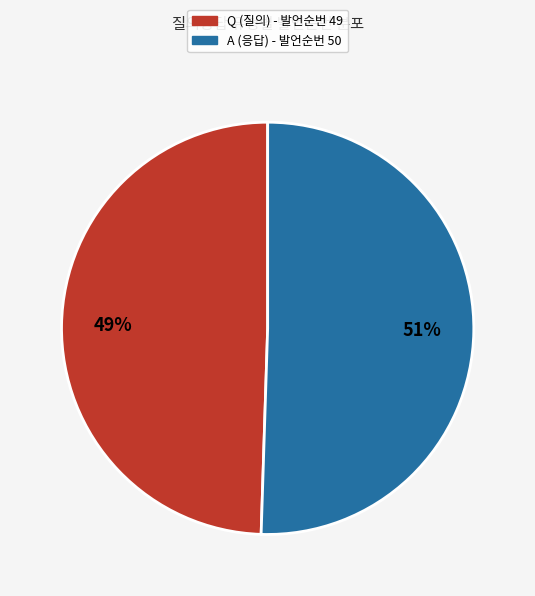

Is A the majority of the pie?

Yes